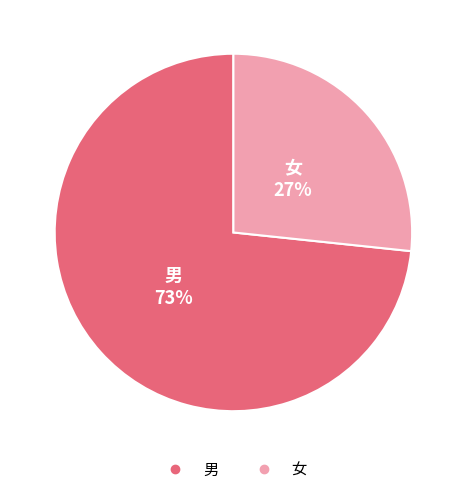

What percentage is the 女 slice, to the nearest percent?

27%